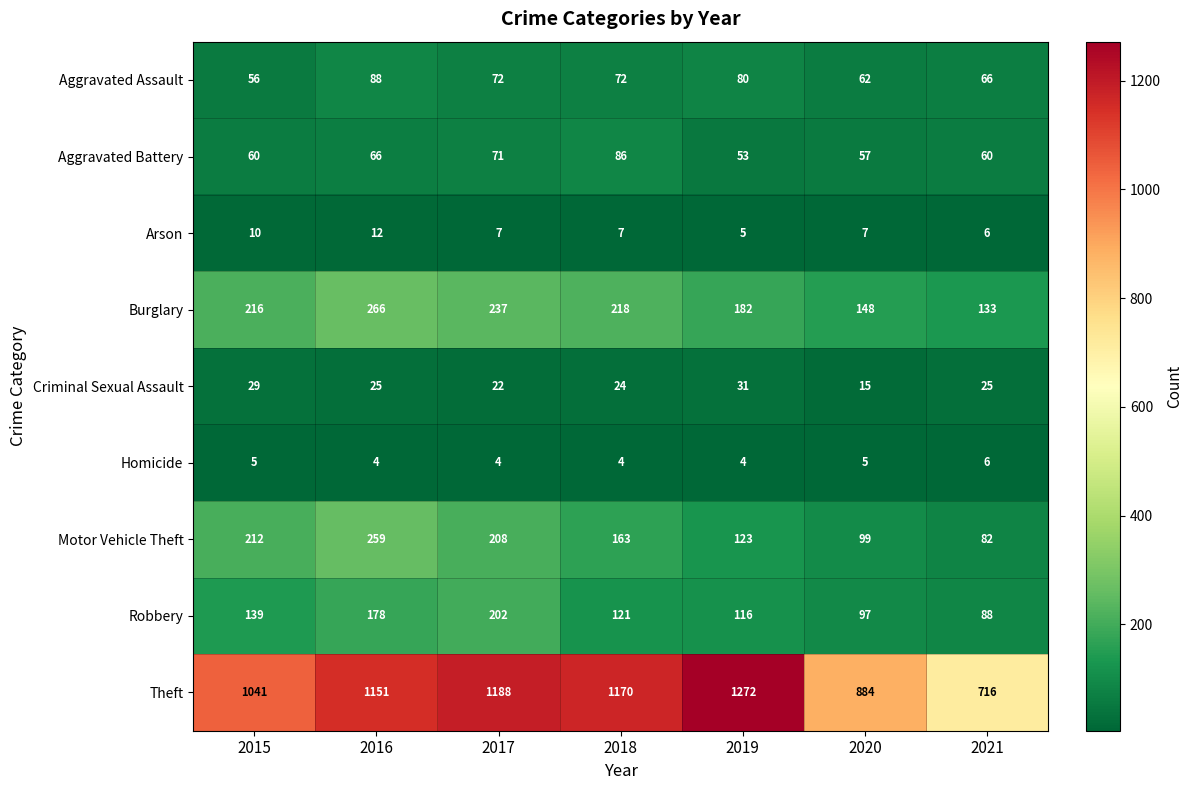

What is the average value of the Theft series?

1060